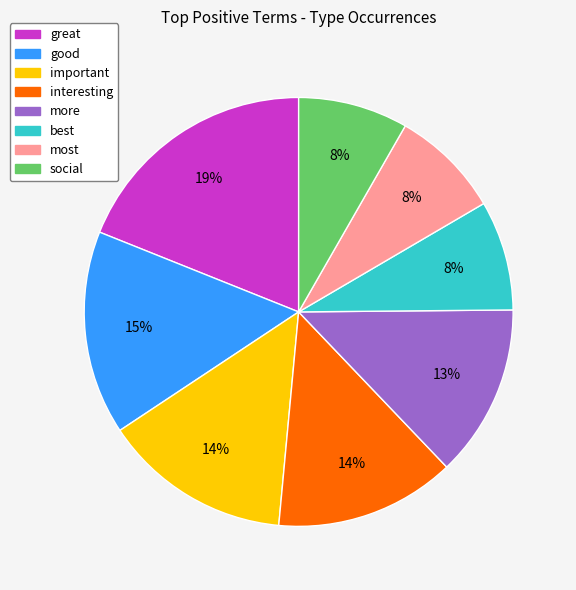

What is the ratio of the value at good to the value at best?

1.9